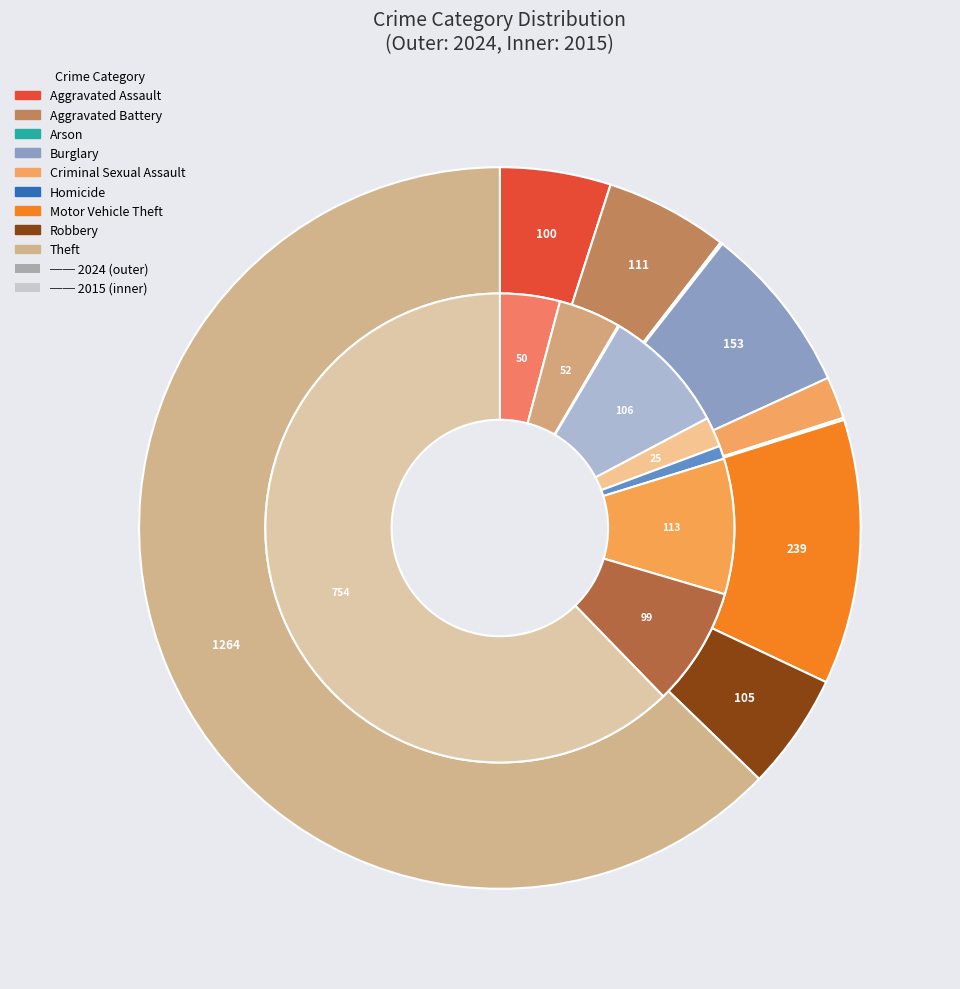

Is there any slice that represents more than half of the pie?

Yes